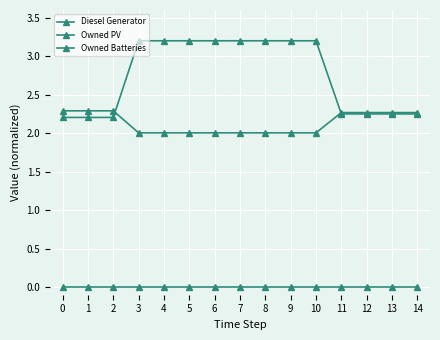

Reading right to left, list all the values displayed in this chart.

Diesel Generator: 2.3	2.3	2.3	2.3	2.0	2.0	2.0	2.0	2.0	2.0	2.0	2.0	2.3	2.3	2.3
Owned PV: 0.0	0.0	0.0	0.0	0.0	0.0	0.0	0.0	0.0	0.0	0.0	0.0	0.0	0.0	0.0
Owned Batteries: 2.2	2.2	2.2	2.2	3.2	3.2	3.2	3.2	3.2	3.2	3.2	3.2	2.2	2.2	2.2